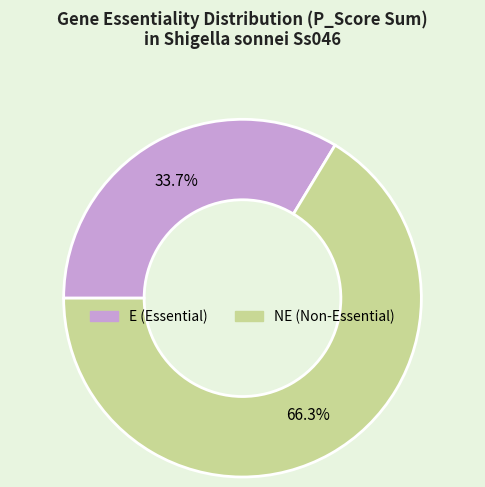

How much of the chart is everything except NE?

33.7%